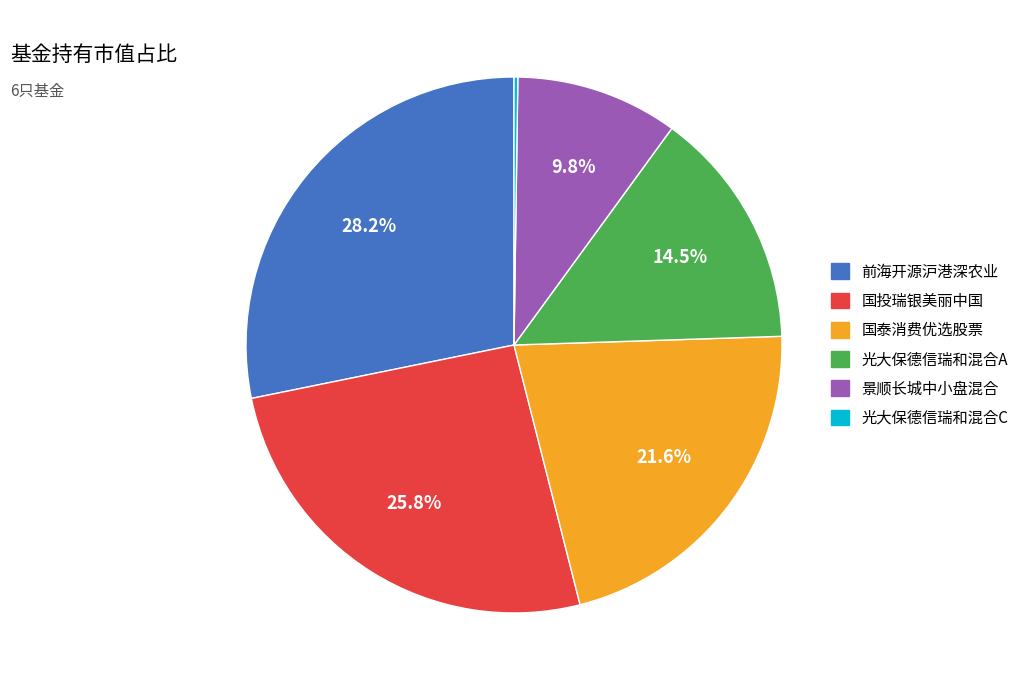

To the nearest percent, what is the difference between the largest and smallest slice percentages?

28%